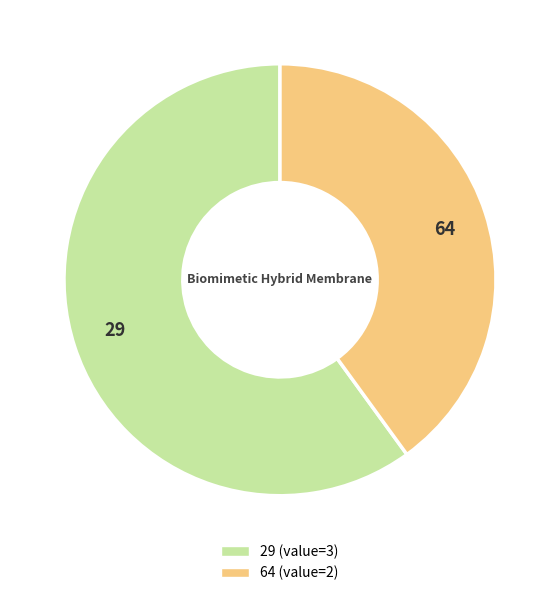

Which category has the smallest portion of the pie?

64